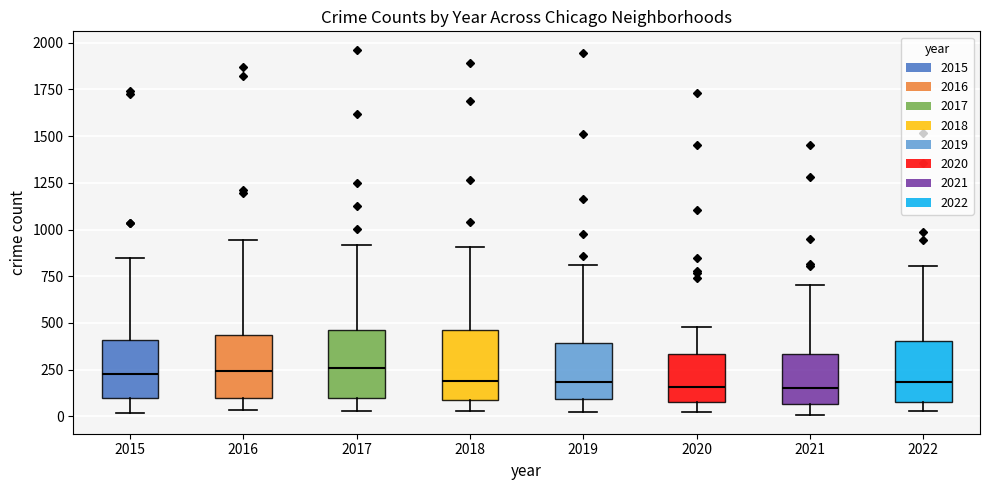

Reading left to right, read every box against the y-axis: the position of its median line, the range the box covers, and the ends of its whiskers. The values are not printed on the chart, so give them approximately, as read against the axis.

2015: median 200, box 100 to 400, whiskers 0 to 850
2016: median 250, box 100 to 450, whiskers 50 to 950
2017: median 250, box 100 to 450, whiskers 50 to 900
2018: median 200, box 100 to 450, whiskers 50 to 900
2019: median 200, box 100 to 400, whiskers 50 to 800
2020: median 150, box 100 to 350, whiskers 50 to 500
2021: median 150, box 50 to 350, whiskers 0 to 700
2022: median 200, box 100 to 400, whiskers 50 to 800